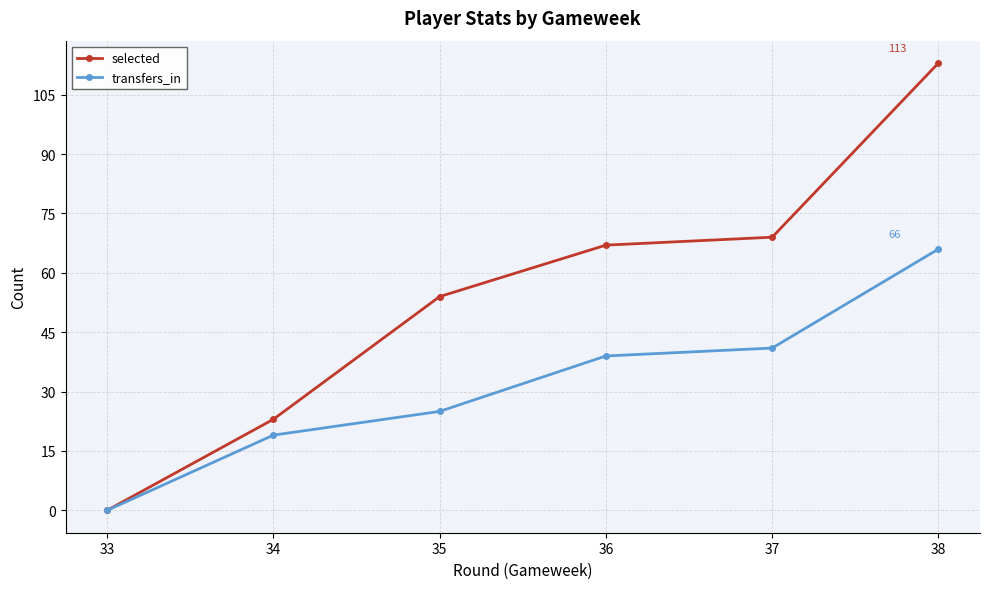

Which series changed the most between 35 and 38?

selected